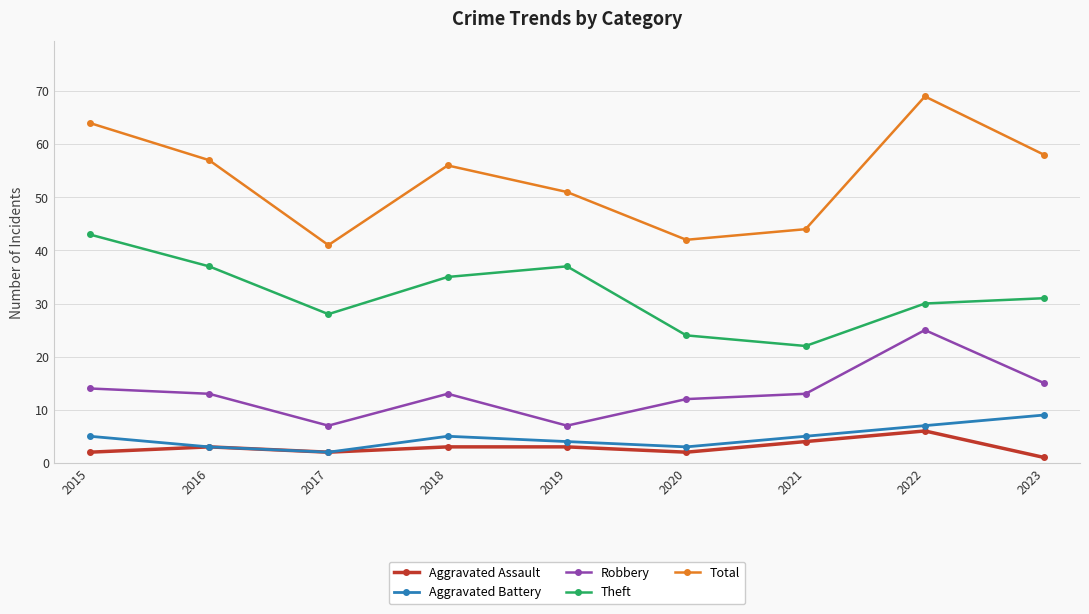

How many interior local peaks does the Aggravated Battery series have?

1